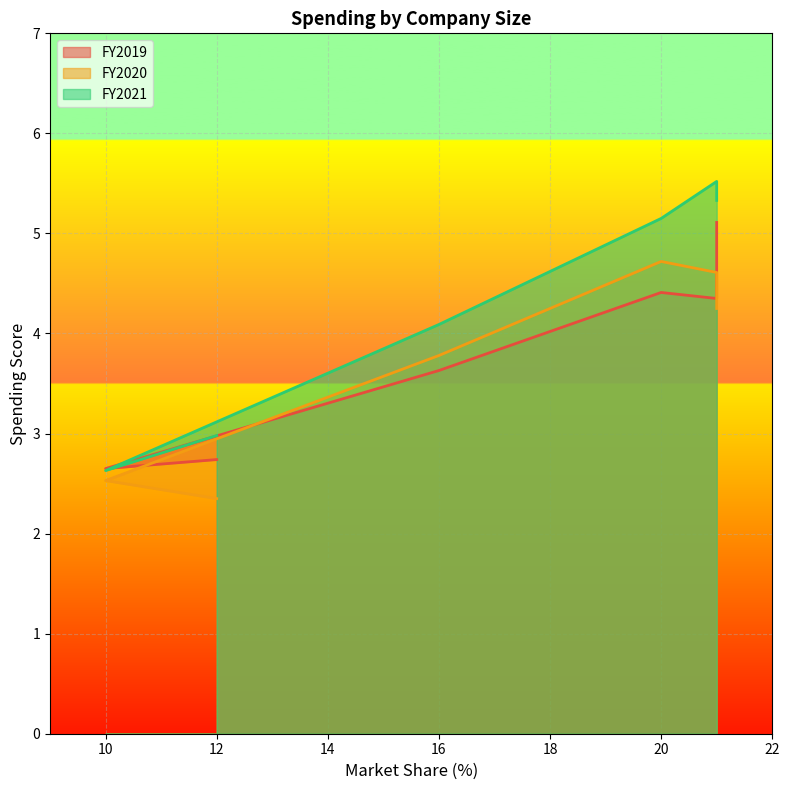

What is the label of the 6th point from the left?

21